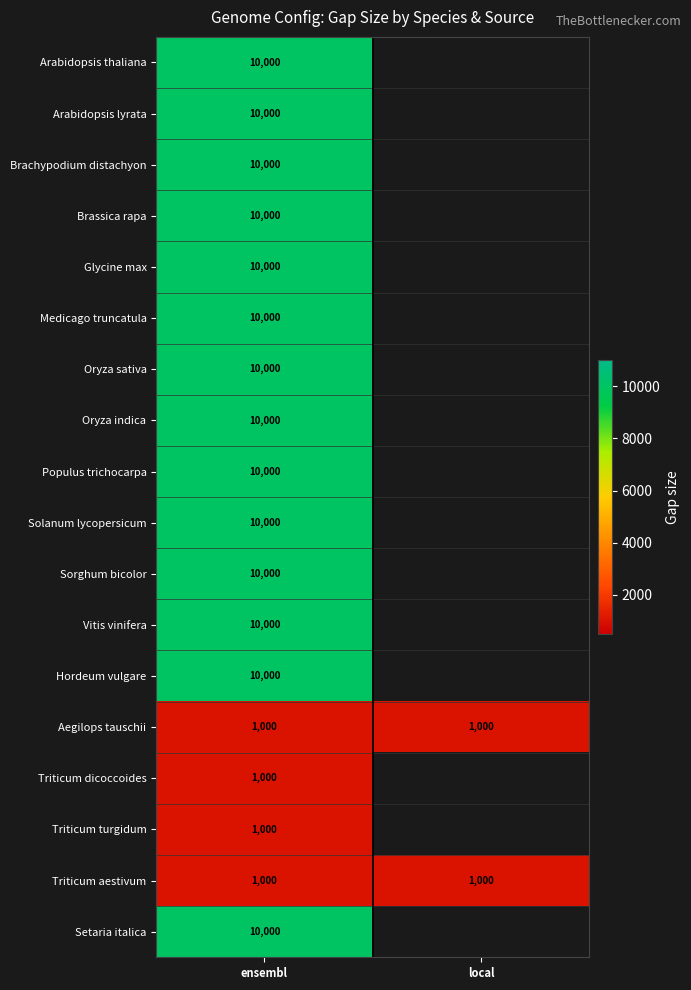

What is the total value across all series at ensembl?

144000